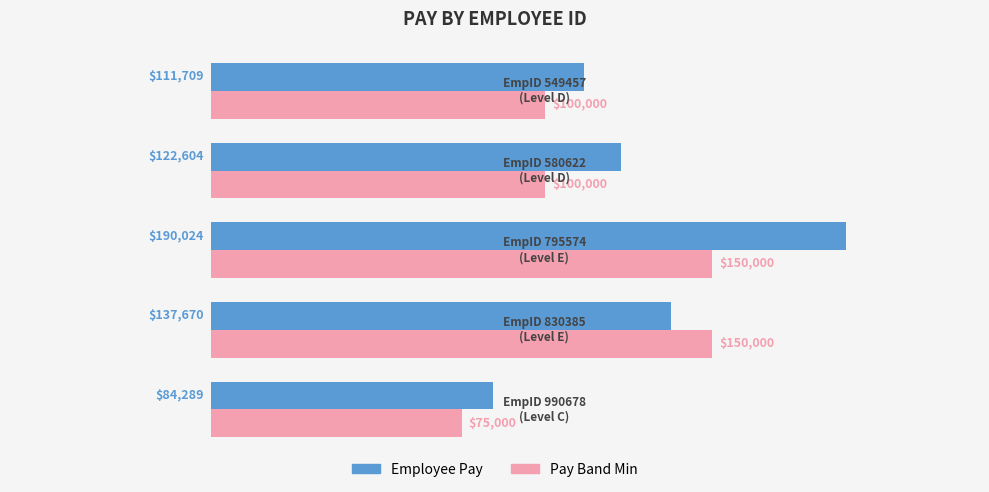

How many Pay Band Min values are between 100000 and 150000?

4